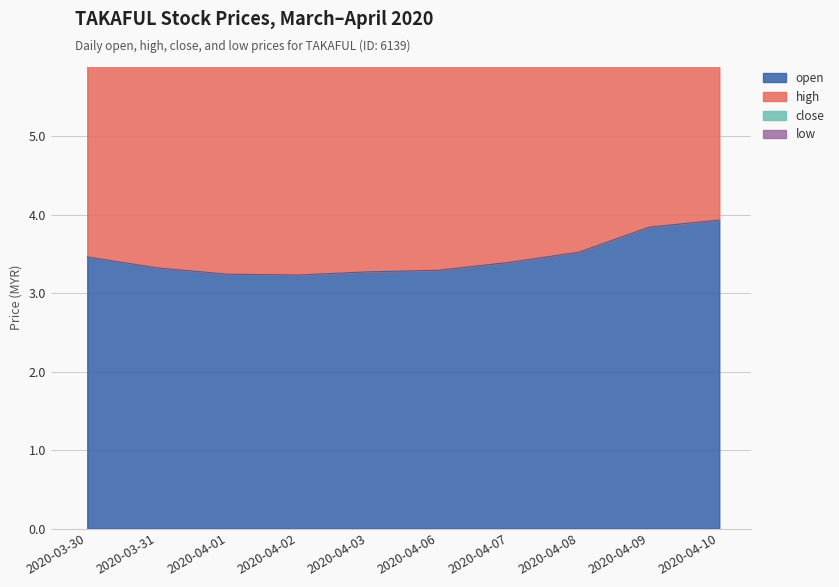

Where is the first local minimum for high?

2020-04-01